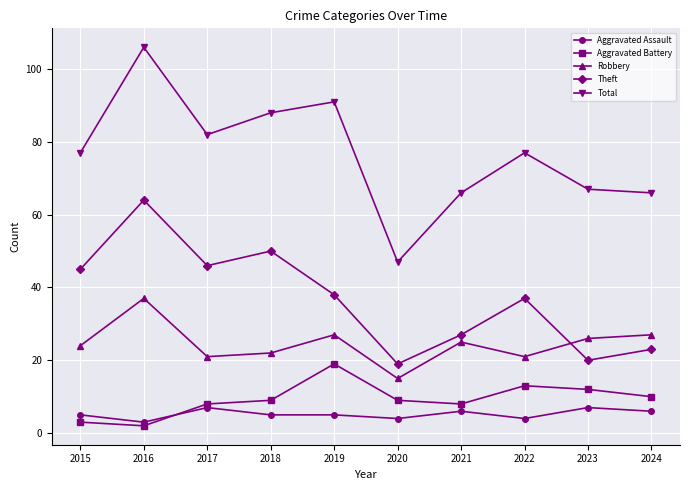

How many distinct data groups are displayed?

5